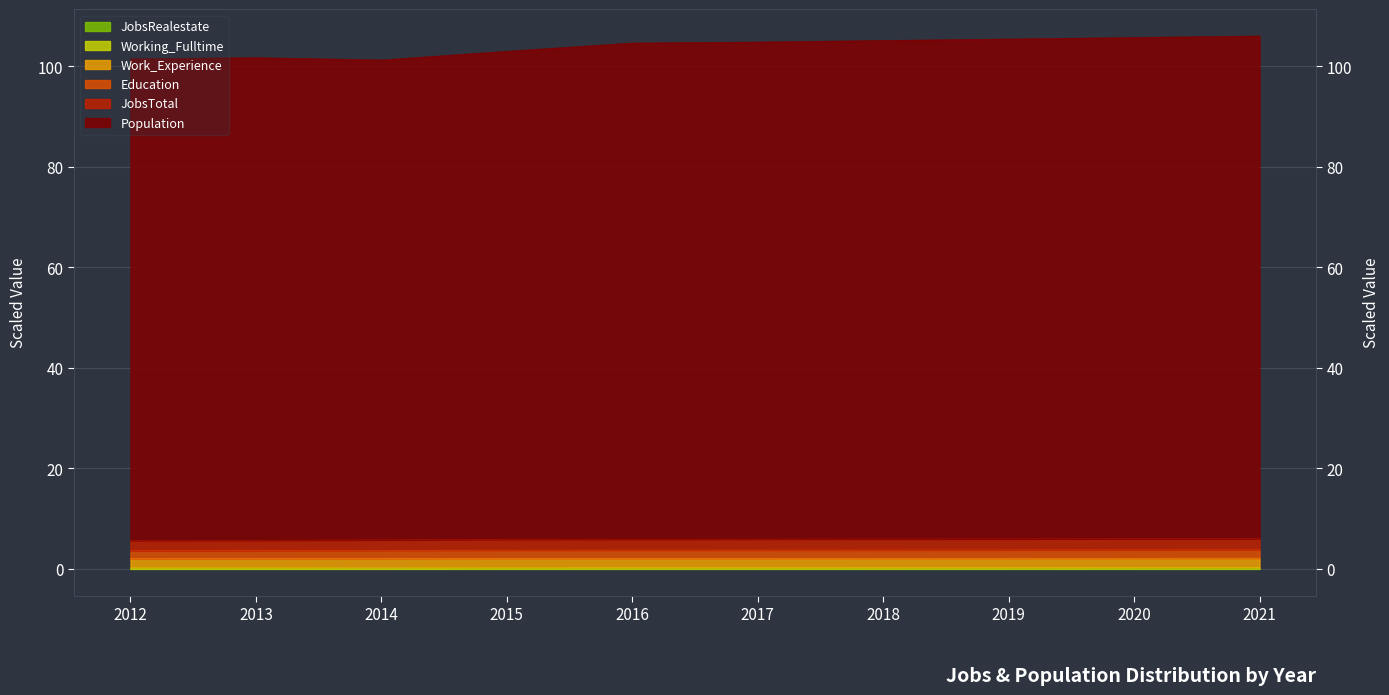

What is the sum of the JobsTotal values at 2013 and 2014?

11.5